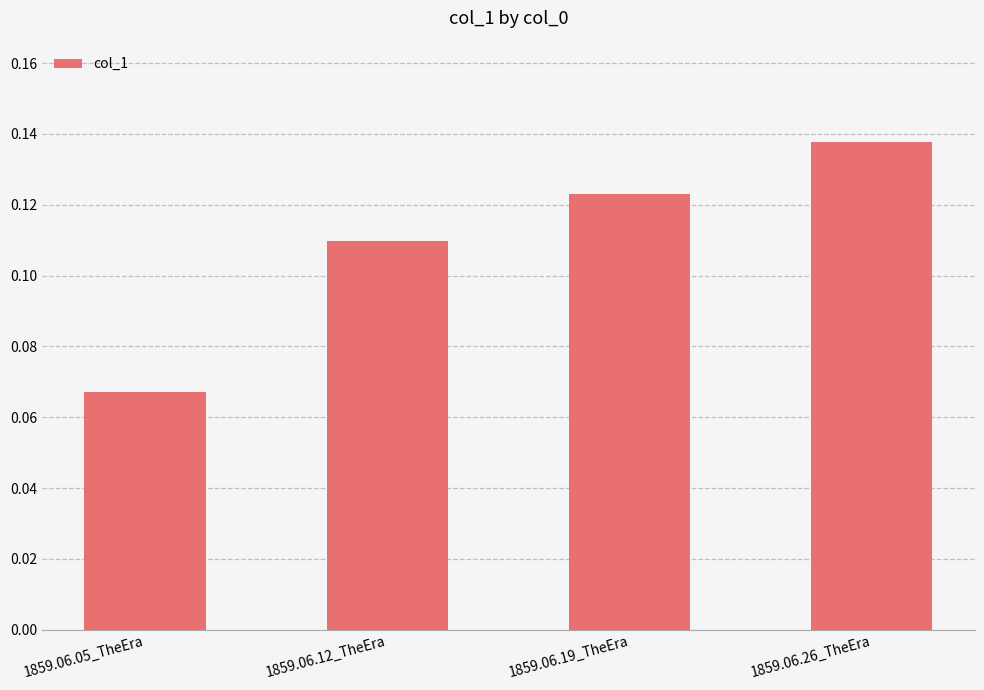

Which category has the lowest value across all series?

1859.06.05_TheEra